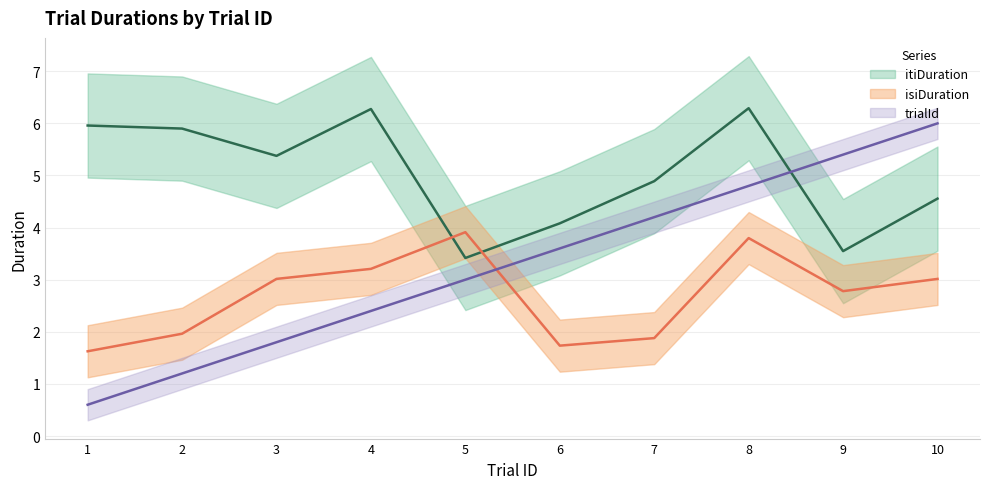

What is the smallest value displayed?

0.6